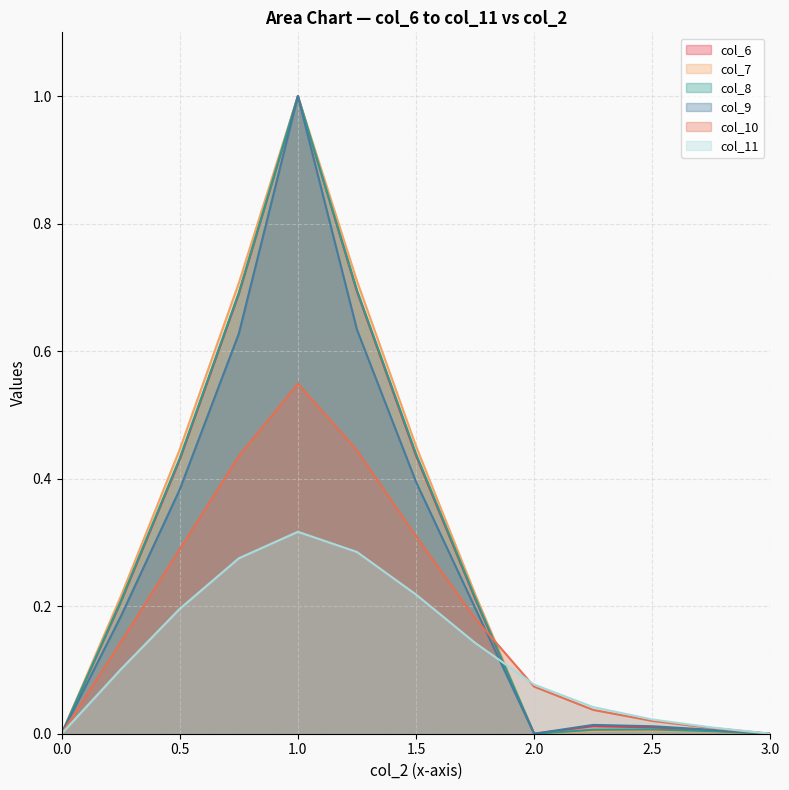

Which category has the highest value in the col_6 series?

1.0